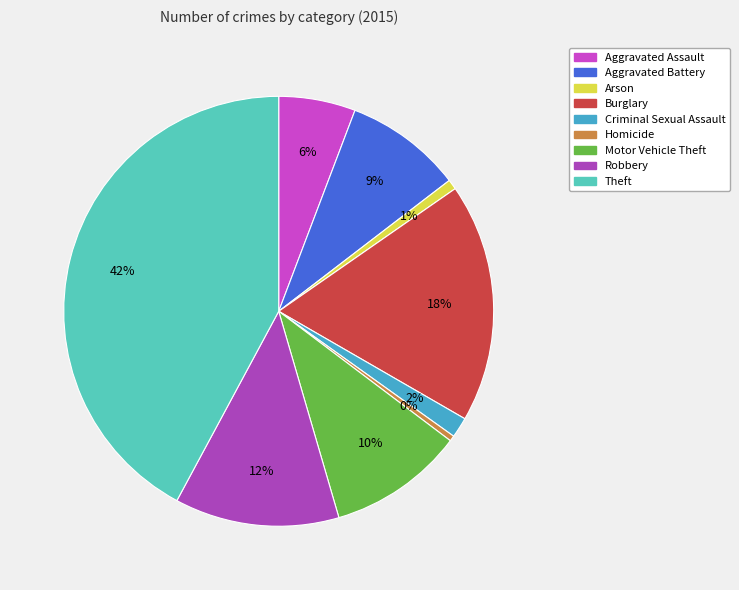

Does Arson account for over 50% of the chart?

No